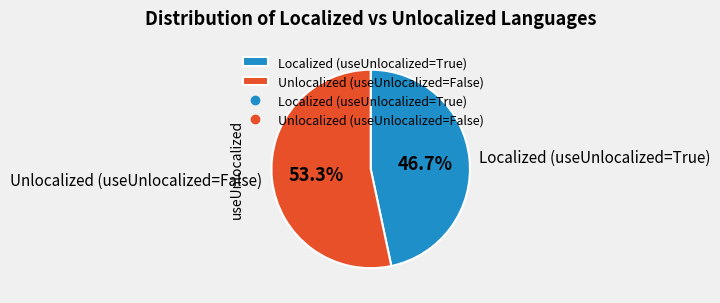

Does any single category account for the majority?

Yes